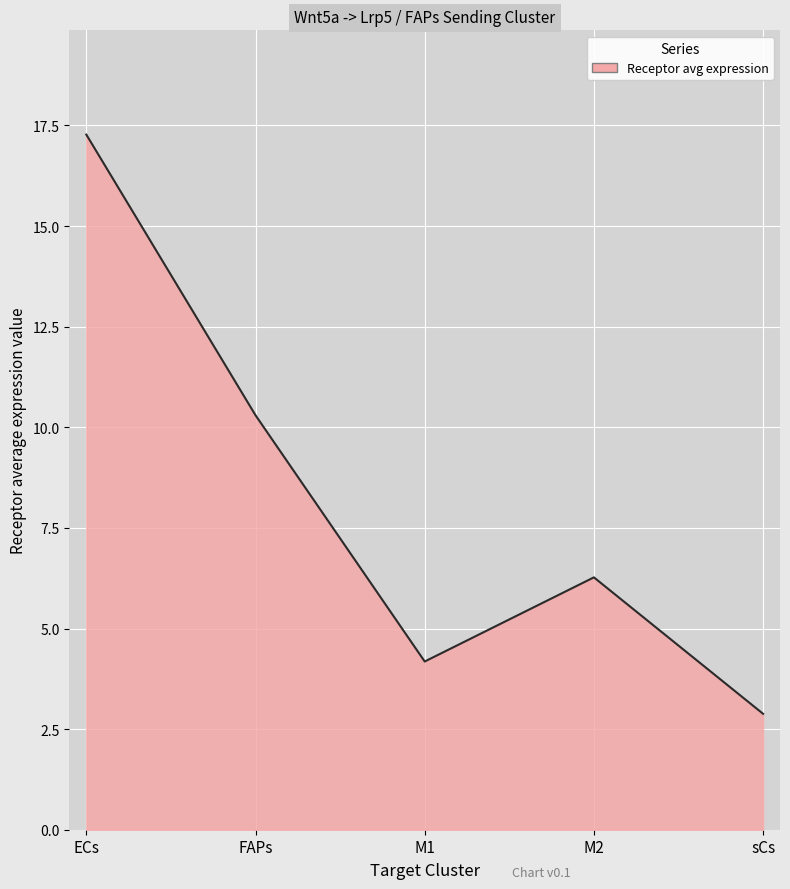

Is it true that the value at sCs is 3.8?

False